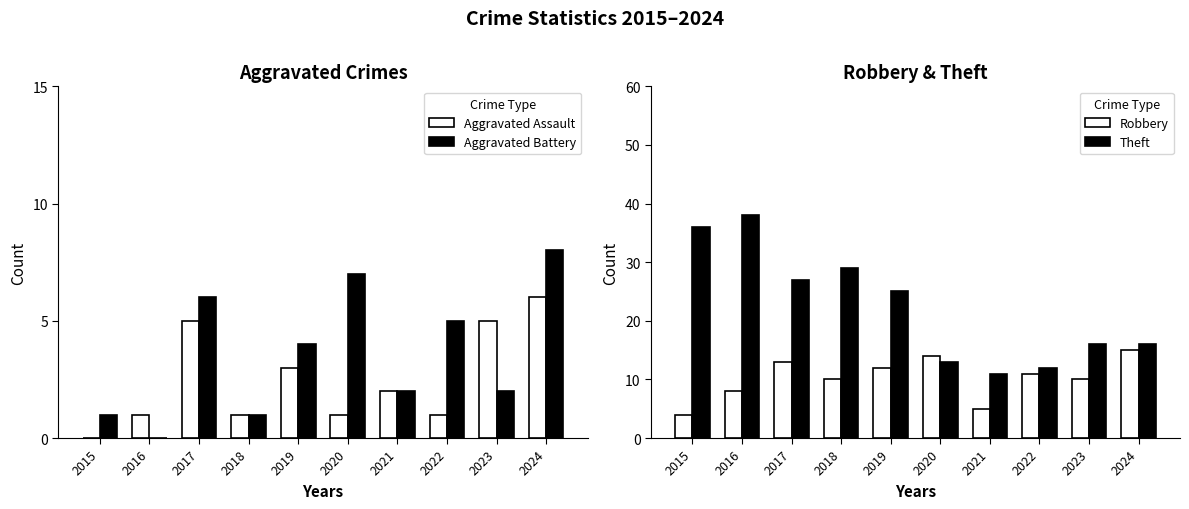

Reading left to right, what are all the values shown in this chart?

Aggravated Assault: 0	1	5	1	3	1	2	1	5	6
Aggravated Battery: 1	0	6	1	4	7	2	5	2	8
Robbery: 4	8	13	10	12	14	5	11	10	15
Theft: 36	38	27	29	25	13	11	12	16	16